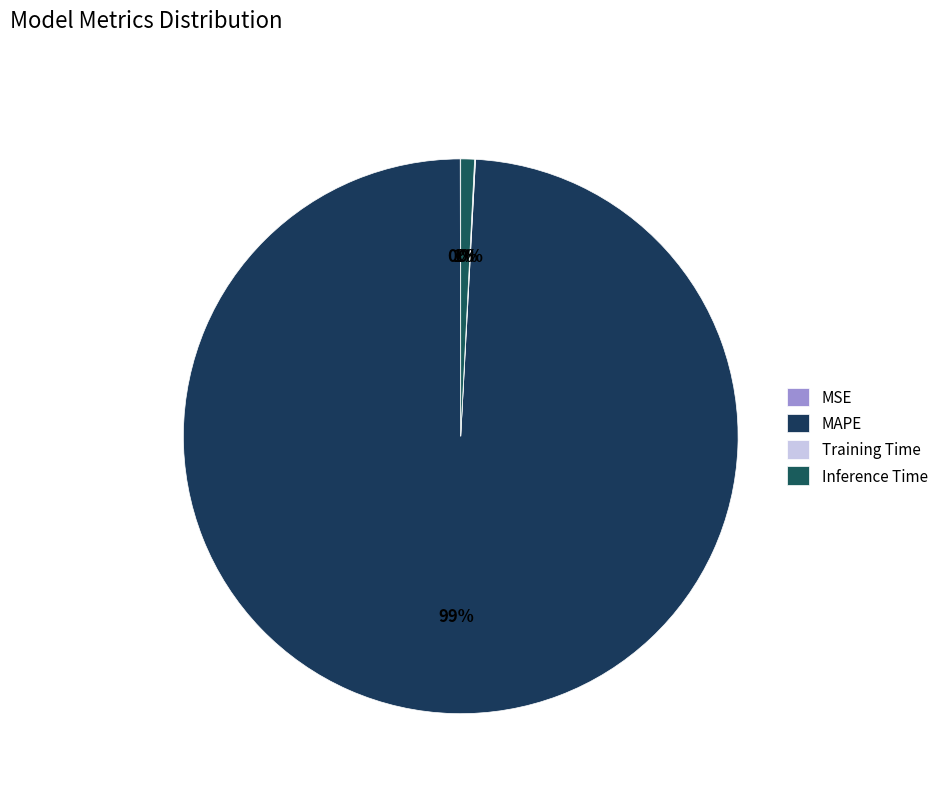

True or false: Training Time accounts for 0% of the total.

True